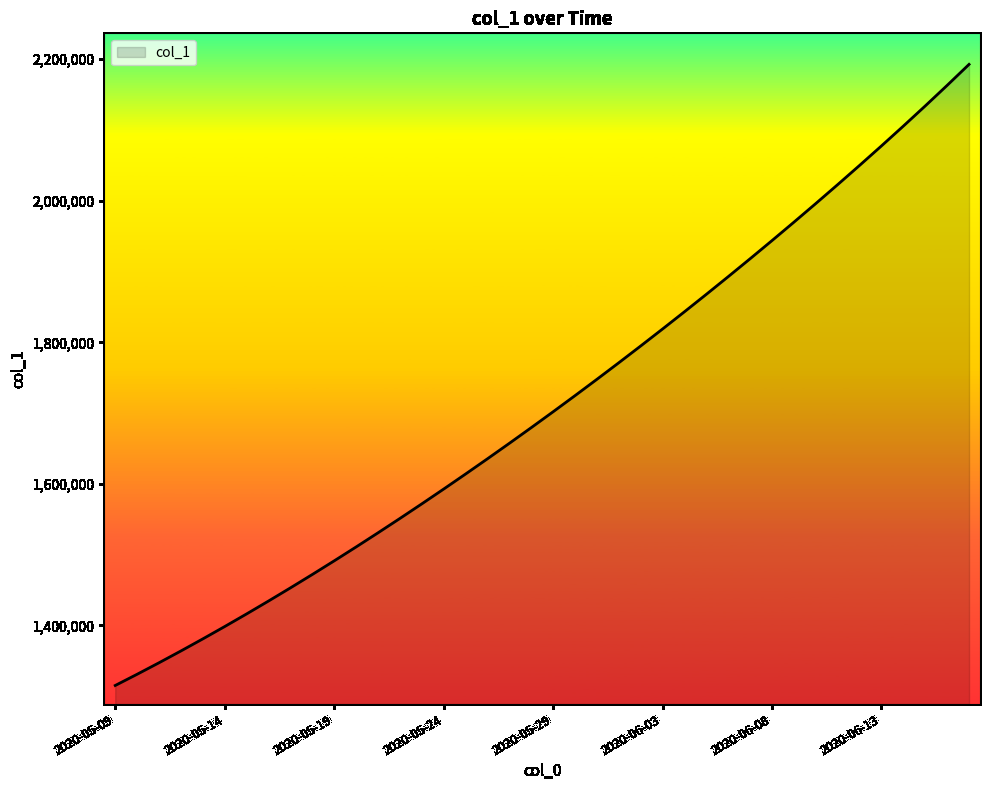

What is the difference between the maximum and minimum values?

877675.0